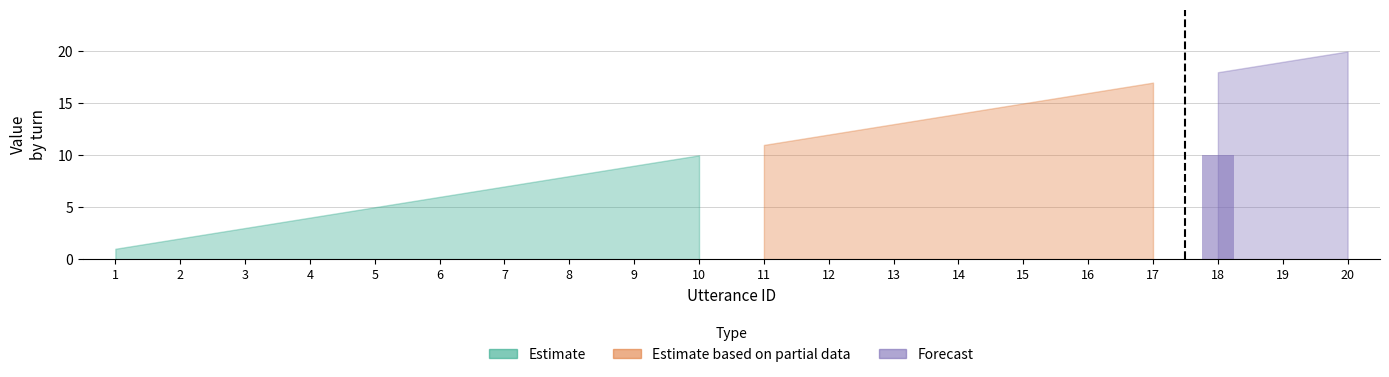

Between 18 and 19, which is larger?

18